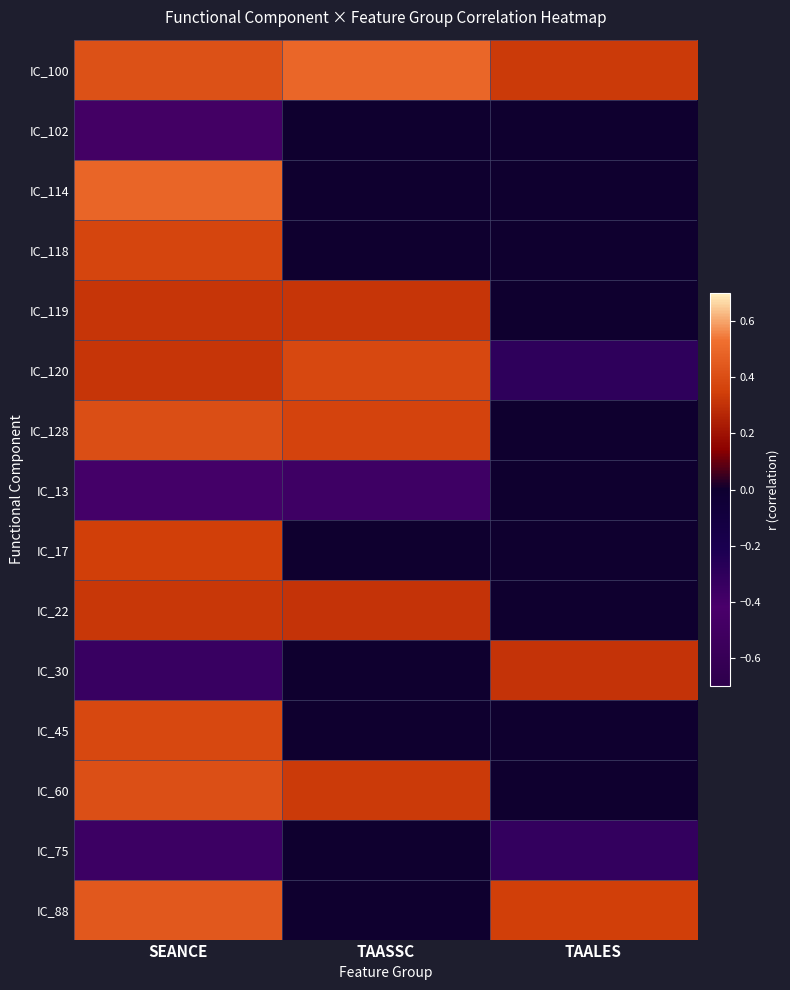

List the series in order of their peak value, lowest first.

IC_102, IC_13, IC_75, IC_30, IC_119, IC_22, IC_17, IC_118, IC_45, IC_120, IC_128, IC_60, IC_88, IC_114, IC_100